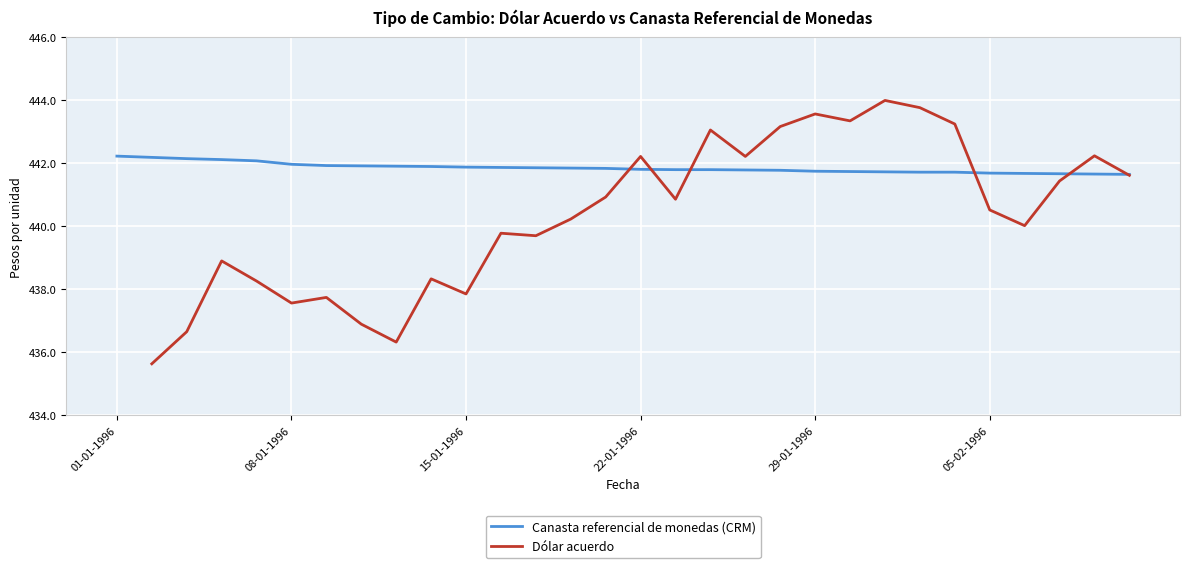

What is the difference between the Dólar acuerdo values at 15-01-1996 and 29-01-1996?

5.7